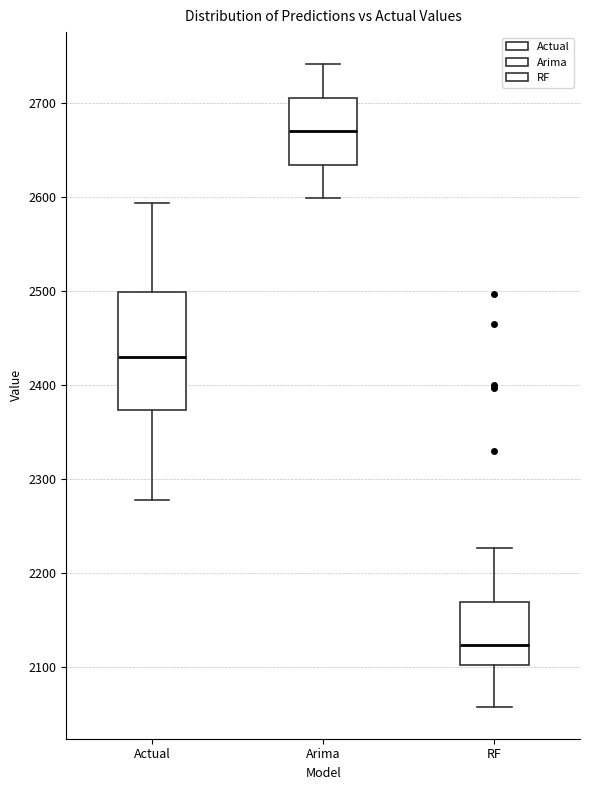

Reading left to right, read every box against the y-axis: the position of its median line, the range the box covers, and the ends of its whiskers. The values are not printed on the chart, so give them approximately, as read against the axis.

Actual: median 2430, box 2370 to 2500, whiskers 2280 to 2590
Arima: median 2670, box 2630 to 2710, whiskers 2600 to 2740
RF: median 2120, box 2100 to 2170, whiskers 2060 to 2230